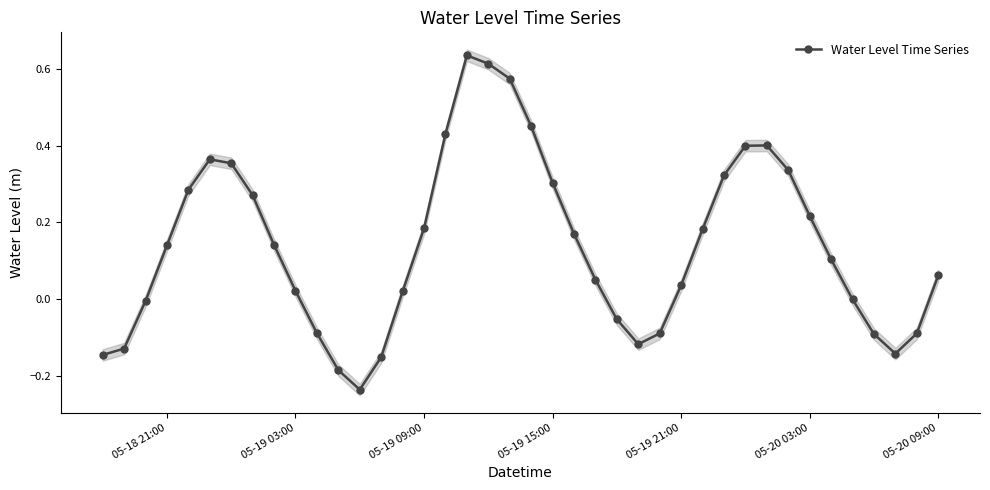

Count the number of categories in the chart.

40